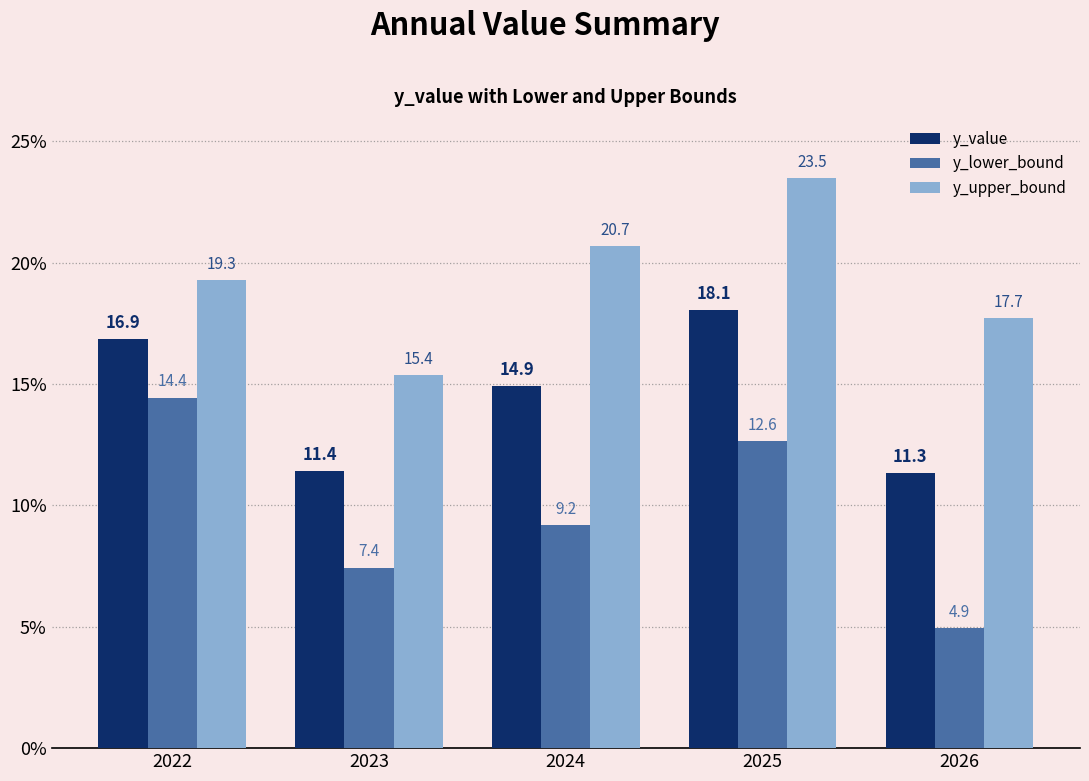

At which label does y_value reach its minimum?

2026